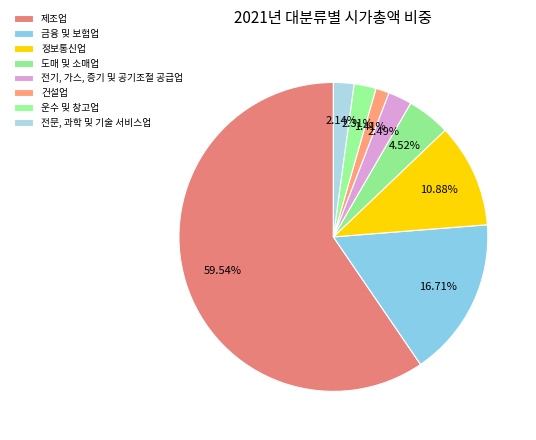

What percentage is the 금융 및 보험업 slice, to the nearest percent?

17%